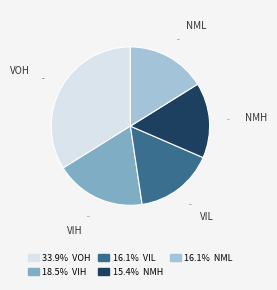

Approximately how many times larger is the value at VIL compared to NMH?

1.0